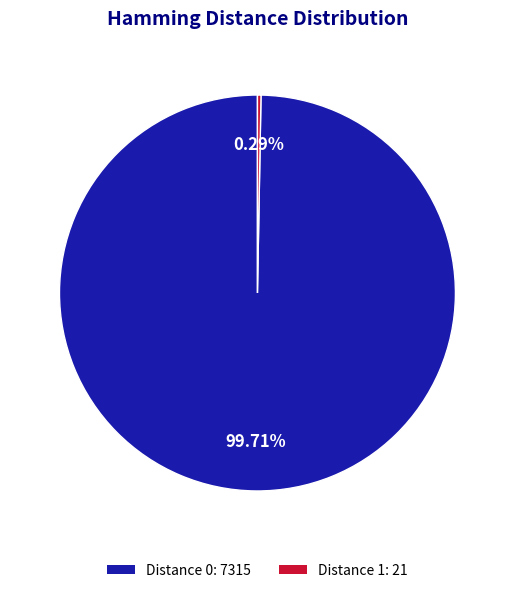

Is Distance 0: 7315 the majority of the pie?

Yes